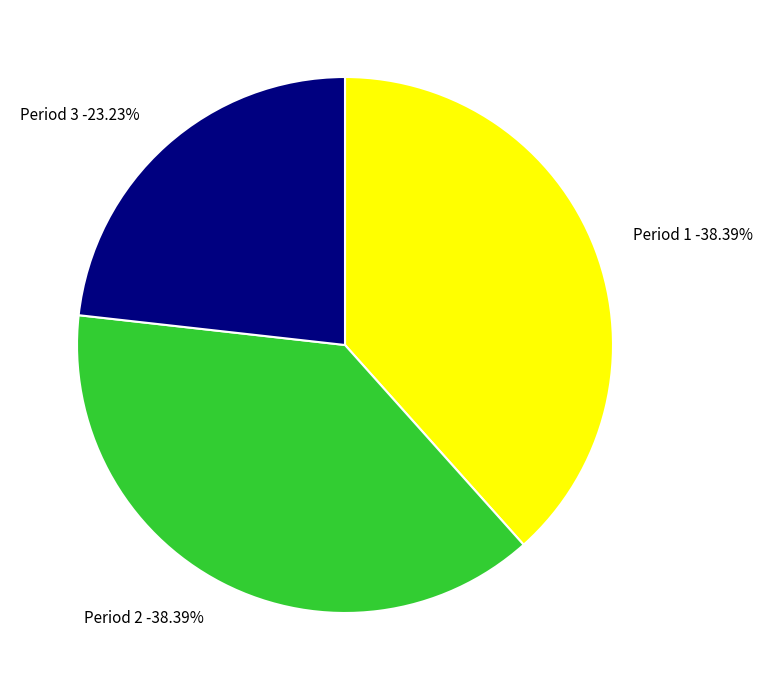

How many slices are in this pie chart?

3